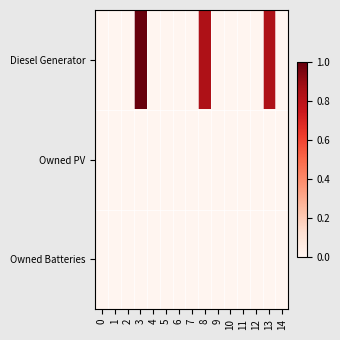

How many series are shown in this chart?

3